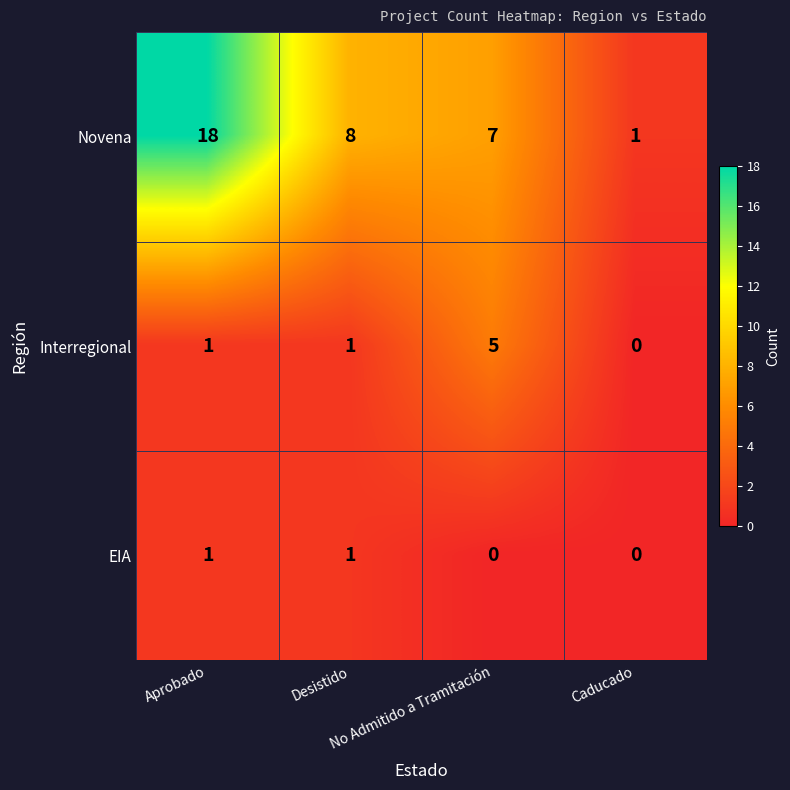

What is the sum of all Novena values?

34